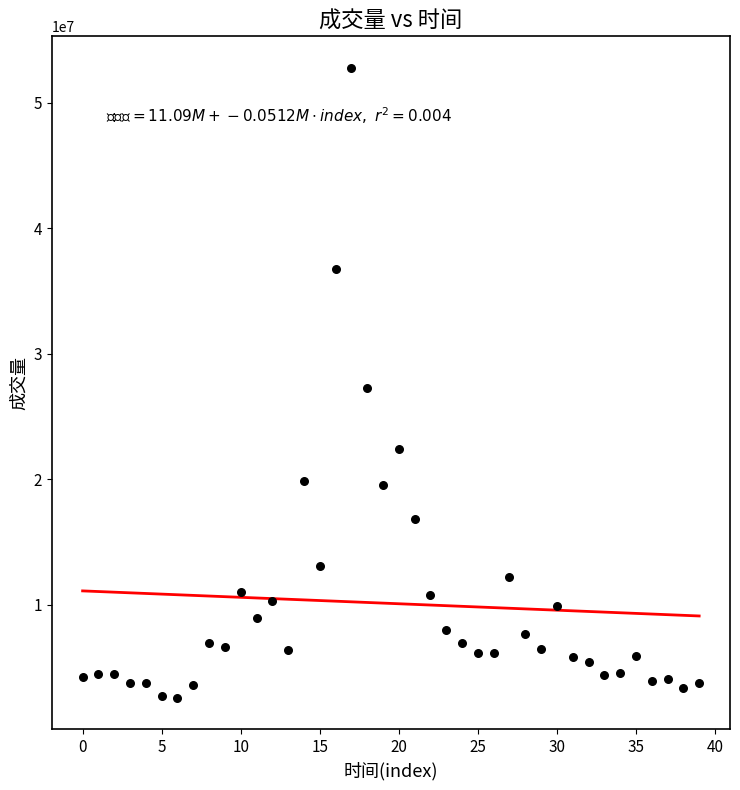

What is the range of Y values (max minus min)?

50209600